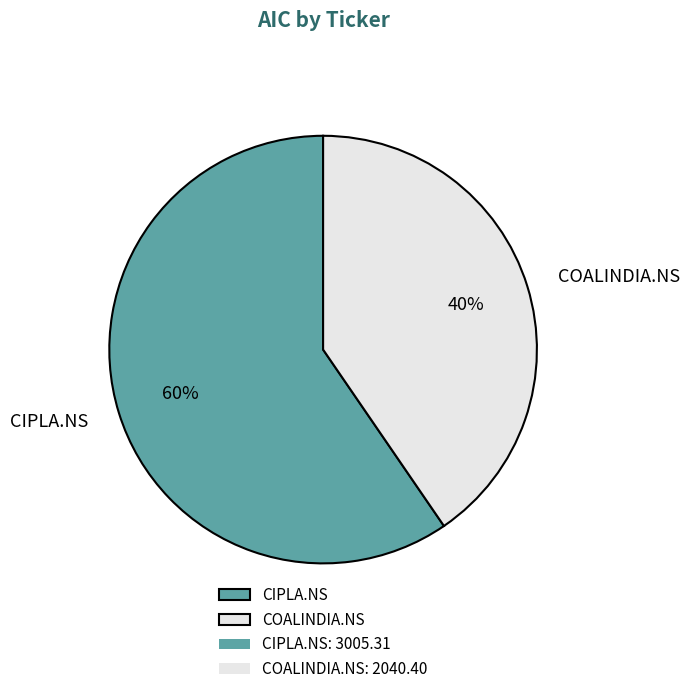

What percentage is the CIPLA.NS slice, to the nearest percent?

60%